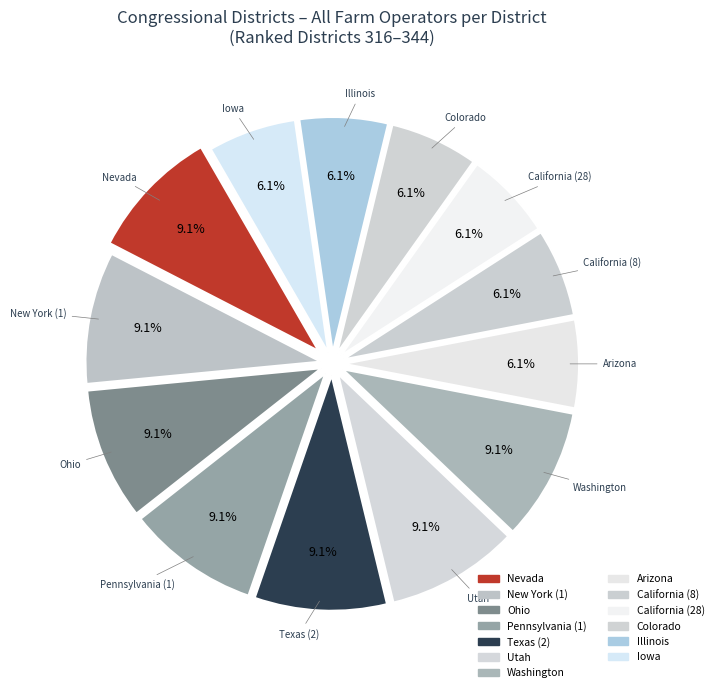

To the nearest percent, what is the combined percentage of California (8) and Washington?

15%